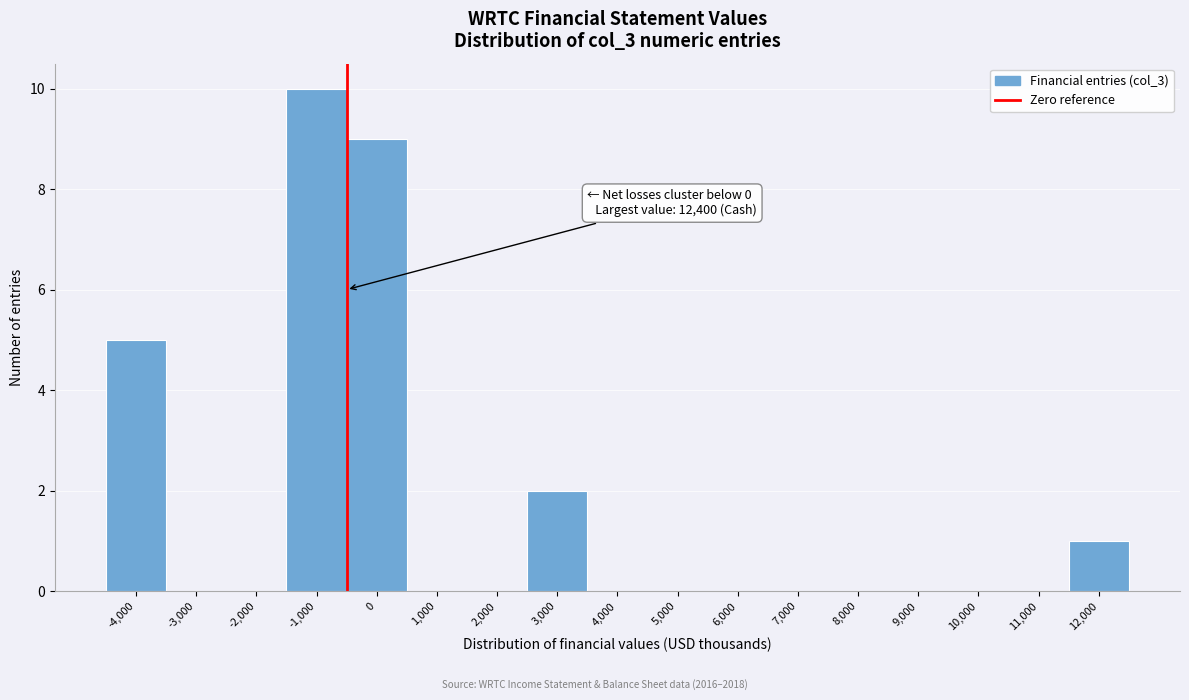

Reading right to left, what are all the values shown in this chart?

12,000=1	11,000=0	10,000=0	9,000=0	8,000=0	7,000=0	6,000=0	5,000=0	4,000=0	3,000=2	2,000=0	1,000=0	0=9	-1,000=10	-2,000=0	-3,000=0	-4,000=5